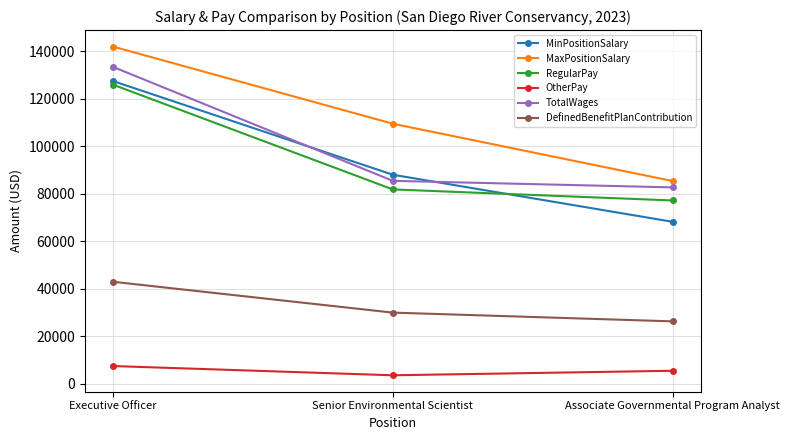

Is this an area chart (filled region under the line)?

No